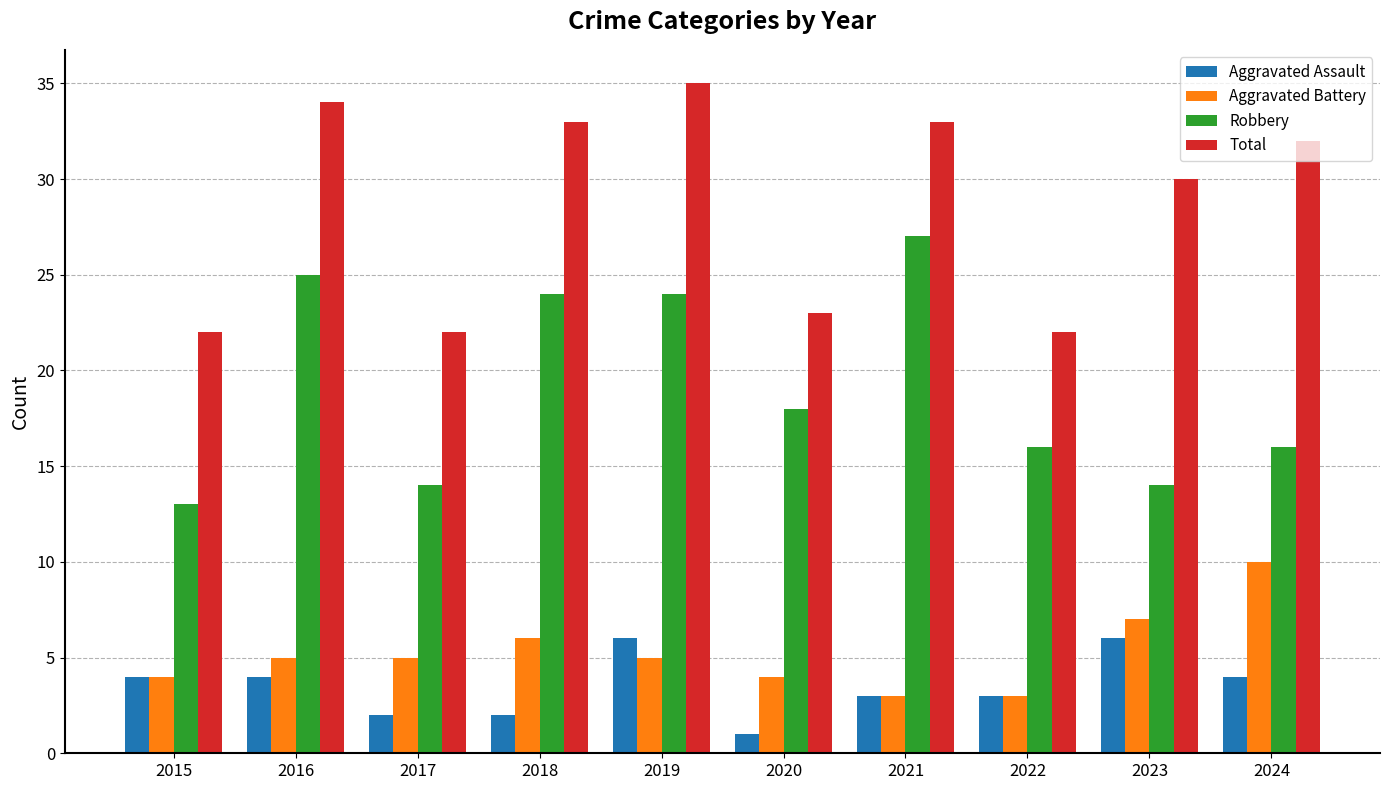

What is the value of the Aggravated Assault bar at the 6th from the left?

1